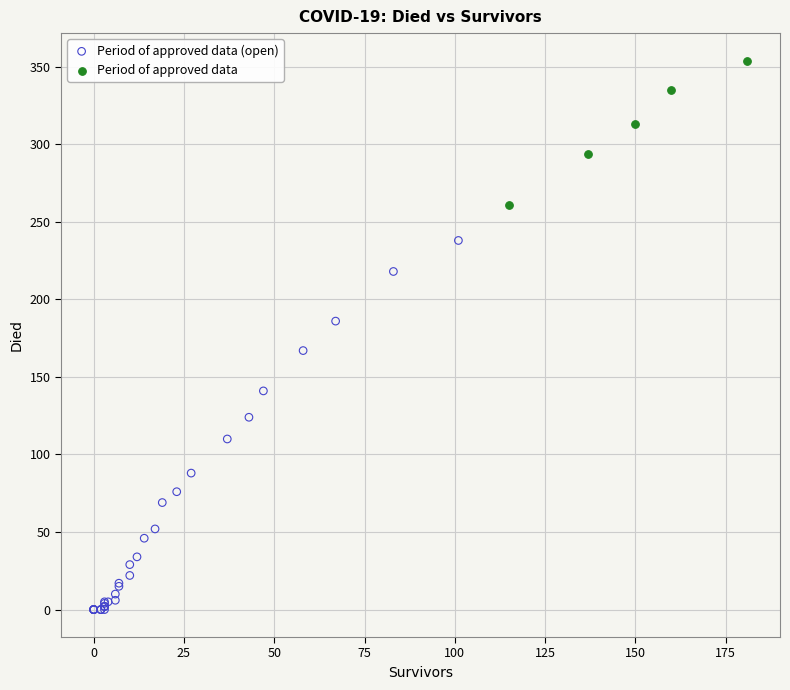

Which series reaches the maximum Y coordinate?

Period of approved data